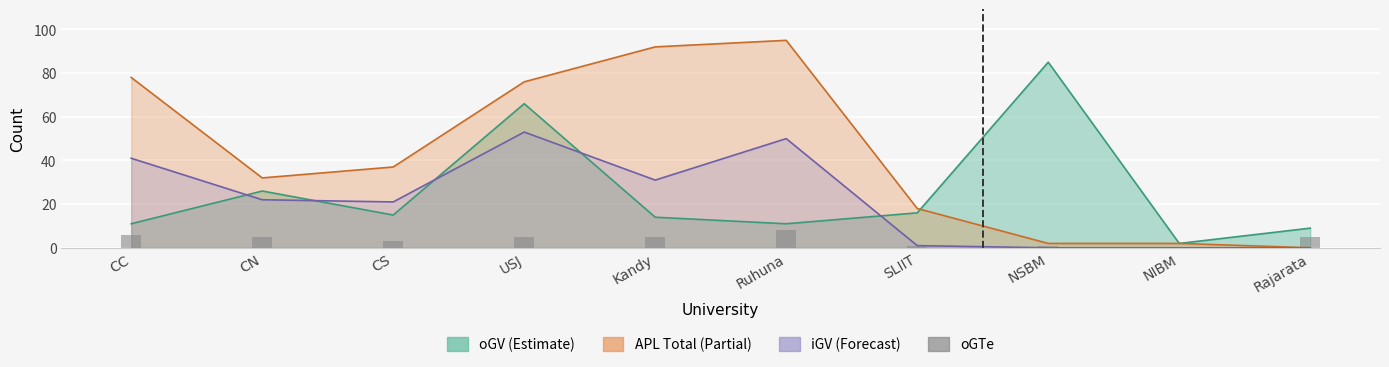

True or false: the data shows 6 at CC.

True